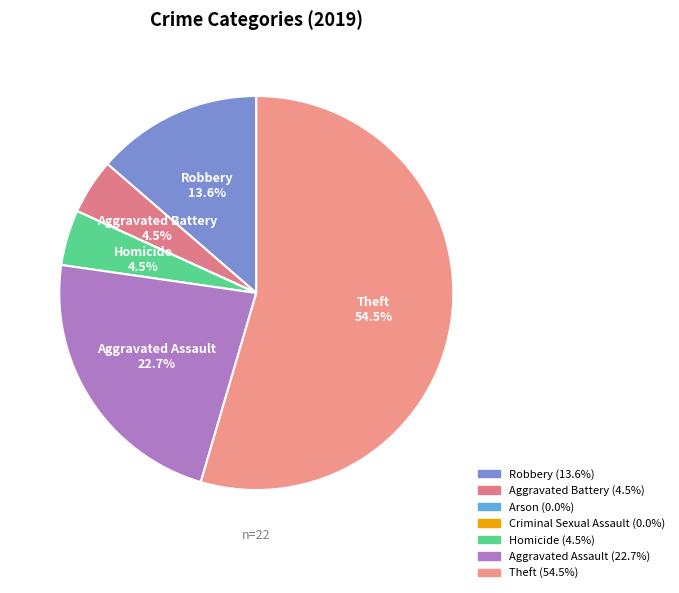

True or false: Aggravated Assault accounts for 15% of the total.

False